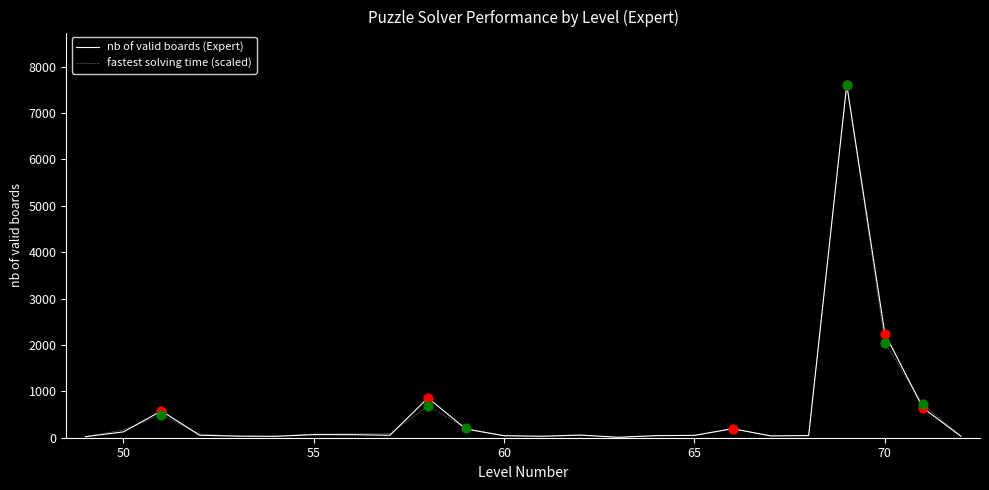

At how many categories does at least one series exceed 7213?

1